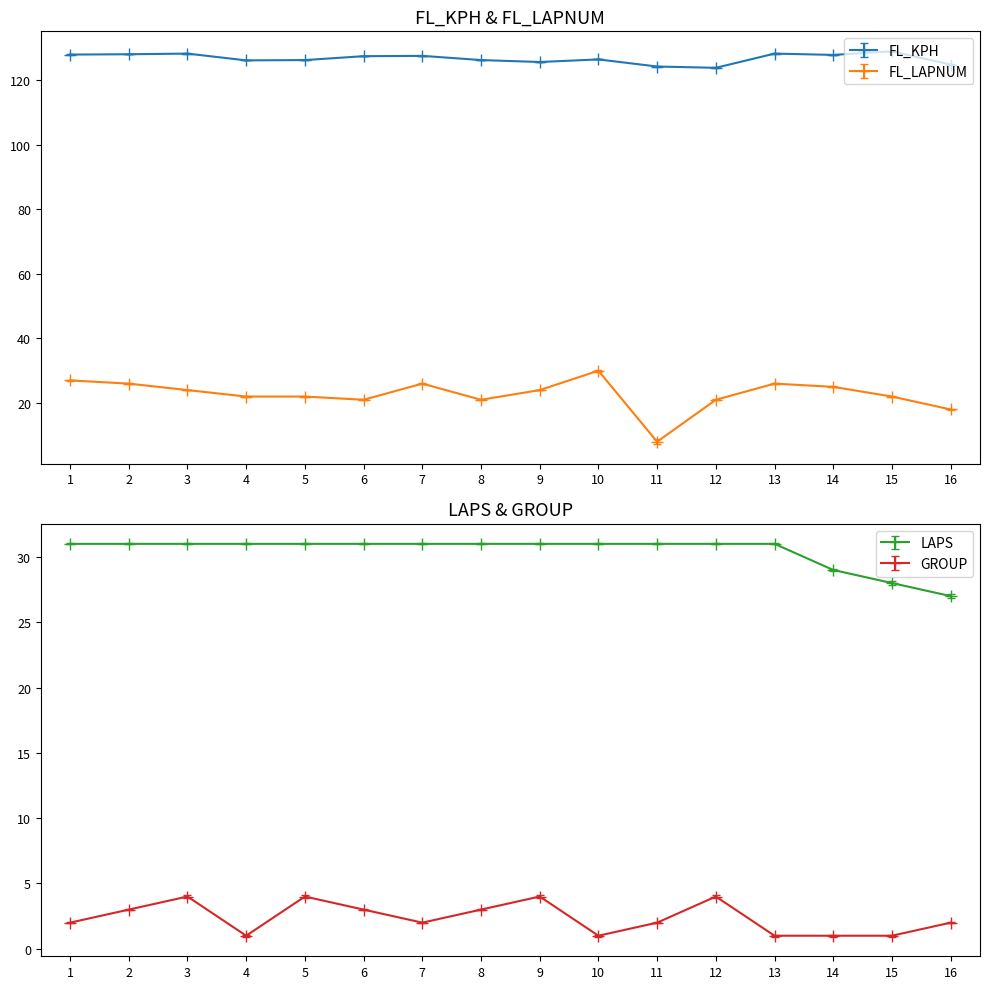

What is the difference between the highest and lowest values at 16?

122.8